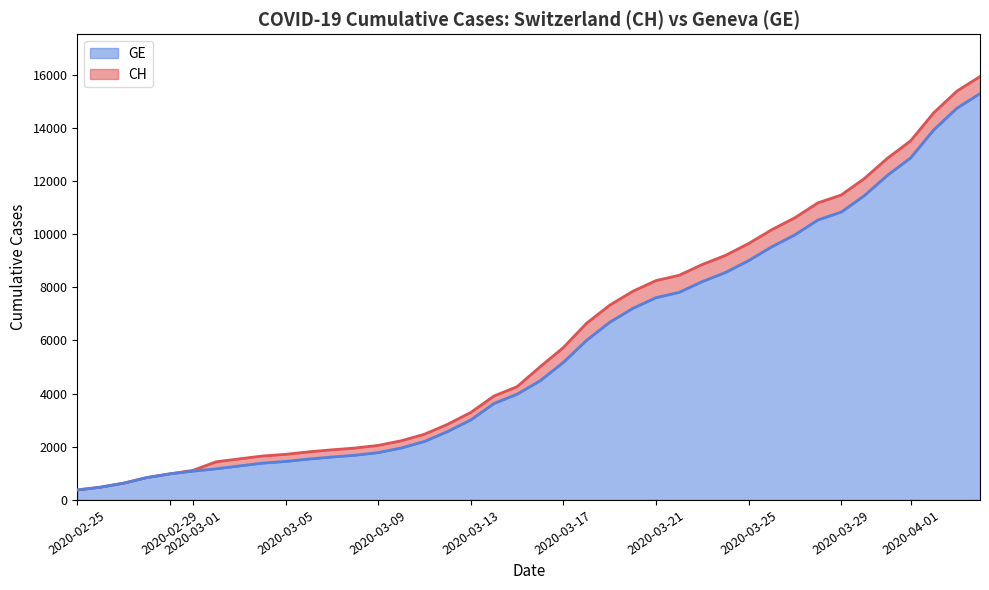

Reading left to right, transcribe all the data shown in this chart.

CH: 375	479	630	840	981	1113	1436	1544	1652	1715	1809	1885	1952	2051	2226	2472	2845	3291	3908	4259	5012	5731	6644	7323	7847	8249	8449	8855	9196	9642	10162	10613	11175	11467	12086	12852	13505	14561	15375	15926
GE: 375	479	630	840	981	1083	1171	1278	1384	1447	1538	1614	1681	1780	1955	2201	2574	3010	3627	3978	4485	5174	6002	6681	7205	7607	7807	8213	8554	9000	9520	9971	10533	10825	11444	12210	12863	13919	14733	15284